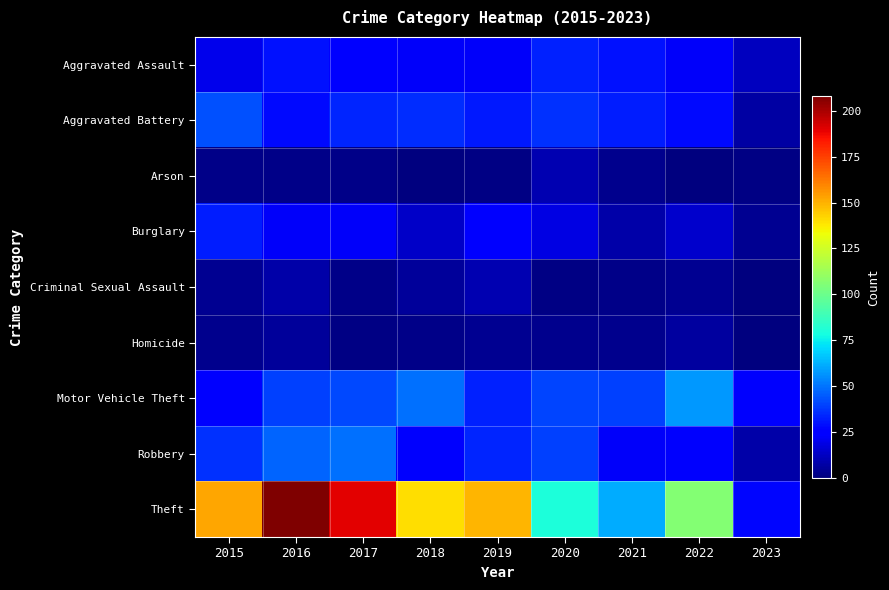

At which category is the sum across all series the highest?

2016